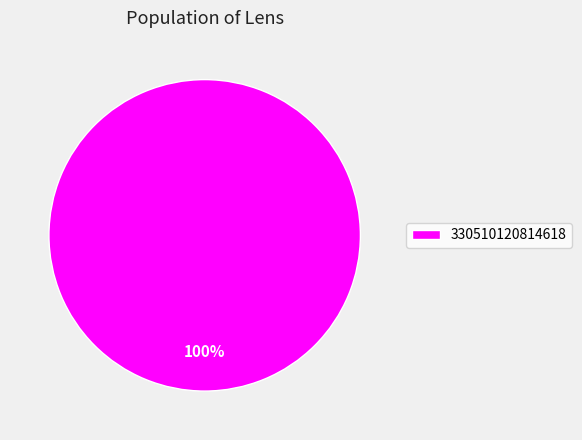

Does 330510120814618 account for over 50% of the chart?

Yes